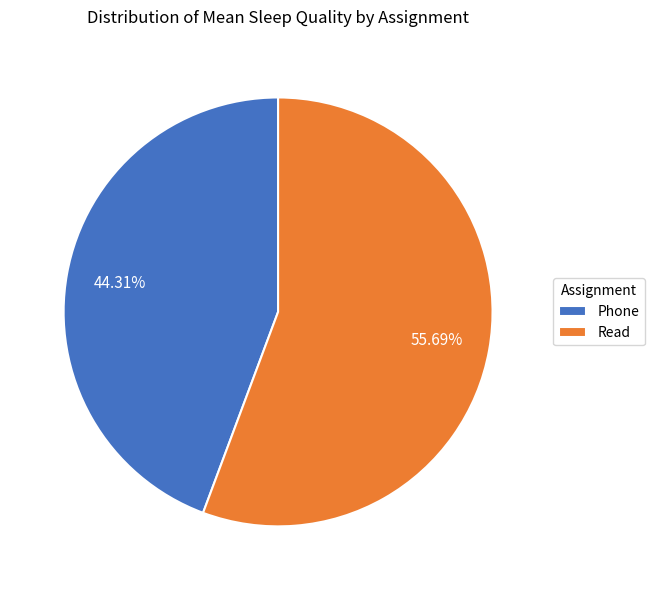

Does any single category account for the majority?

Yes